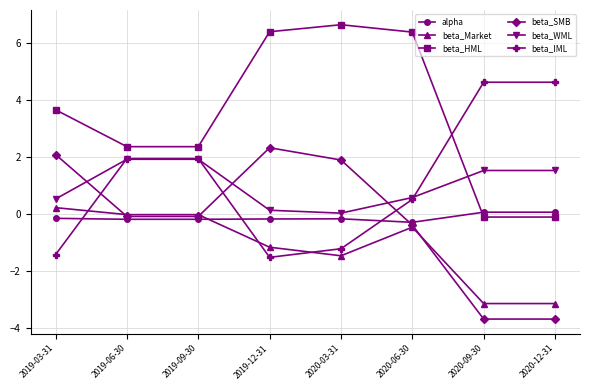

Is it true that beta_SMB equals 2.7 at 2019-03-31?

False